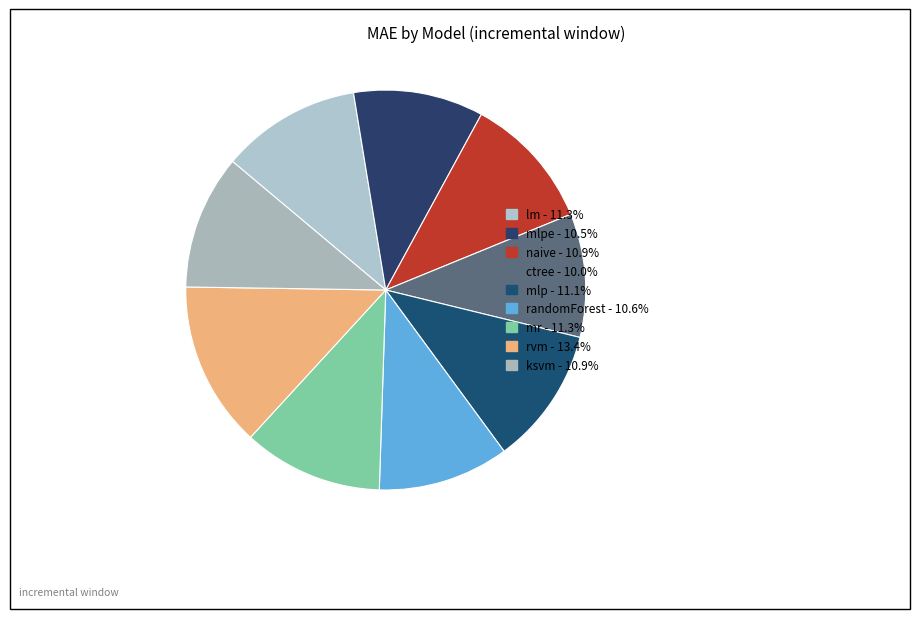

How many segments does this pie chart have?

9